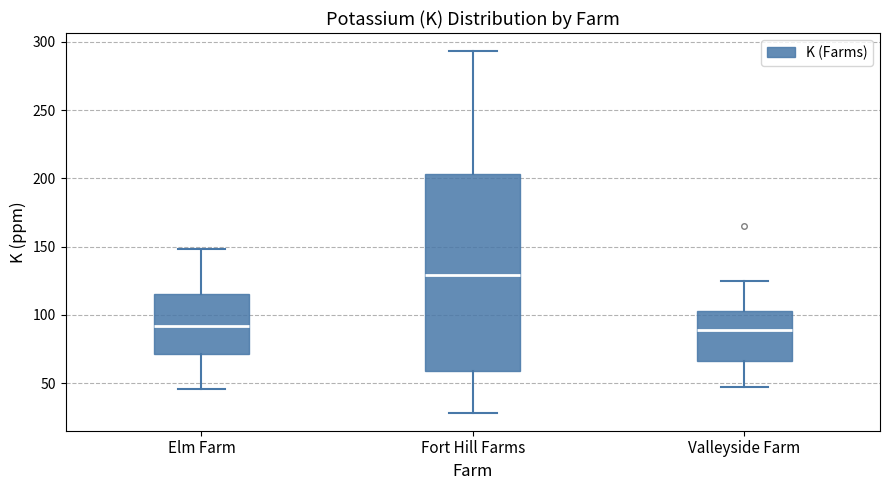

Reading left to right, read every box against the y-axis: the position of its median line, the range the box covers, and the ends of its whiskers. The values are not printed on the chart, so give them approximately, as read against the axis.

Elm Farm: median 90, box 70 to 115, whiskers 45 to 150
Fort Hill Farms: median 130, box 60 to 205, whiskers 30 to 295
Valleyside Farm: median 90, box 65 to 105, whiskers 45 to 125